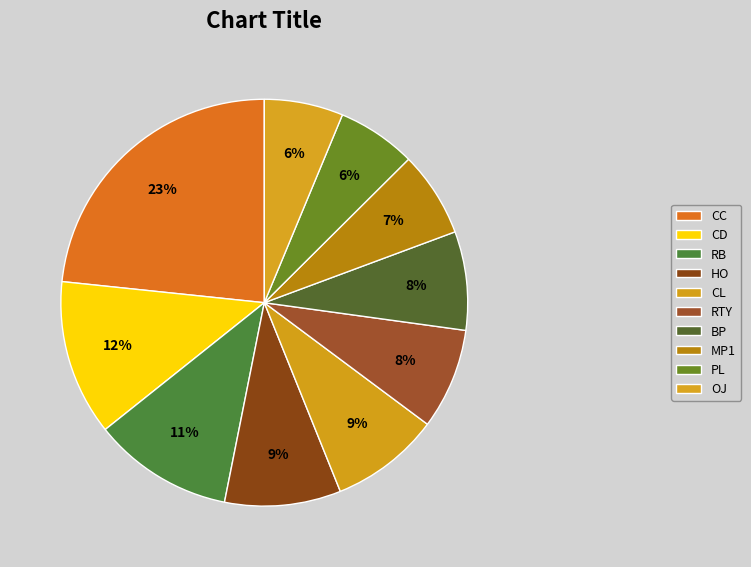

What percentage do CD and PL together represent?

18.6%